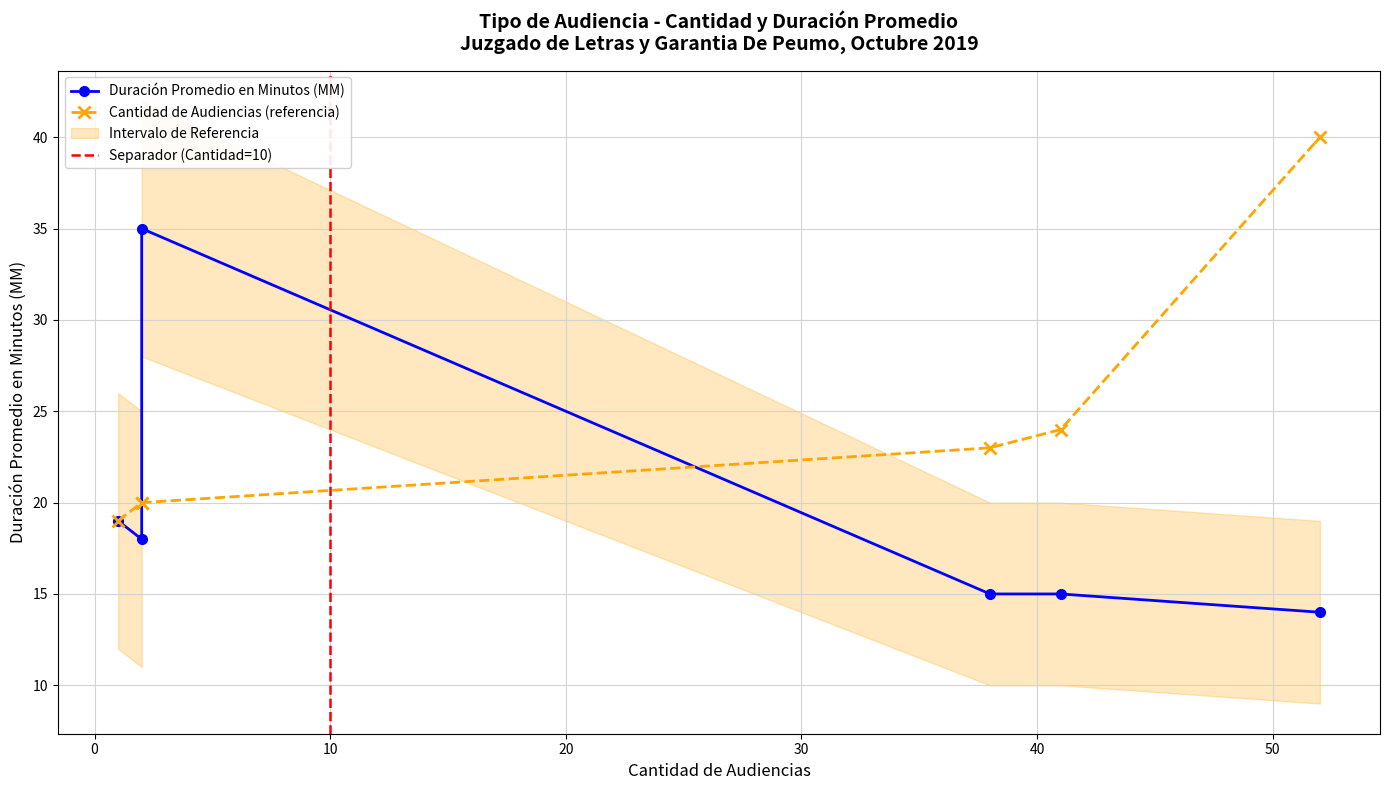

In Cantidad de Audiencias, how many points are higher than both neighbors (excluding endpoints)?

1